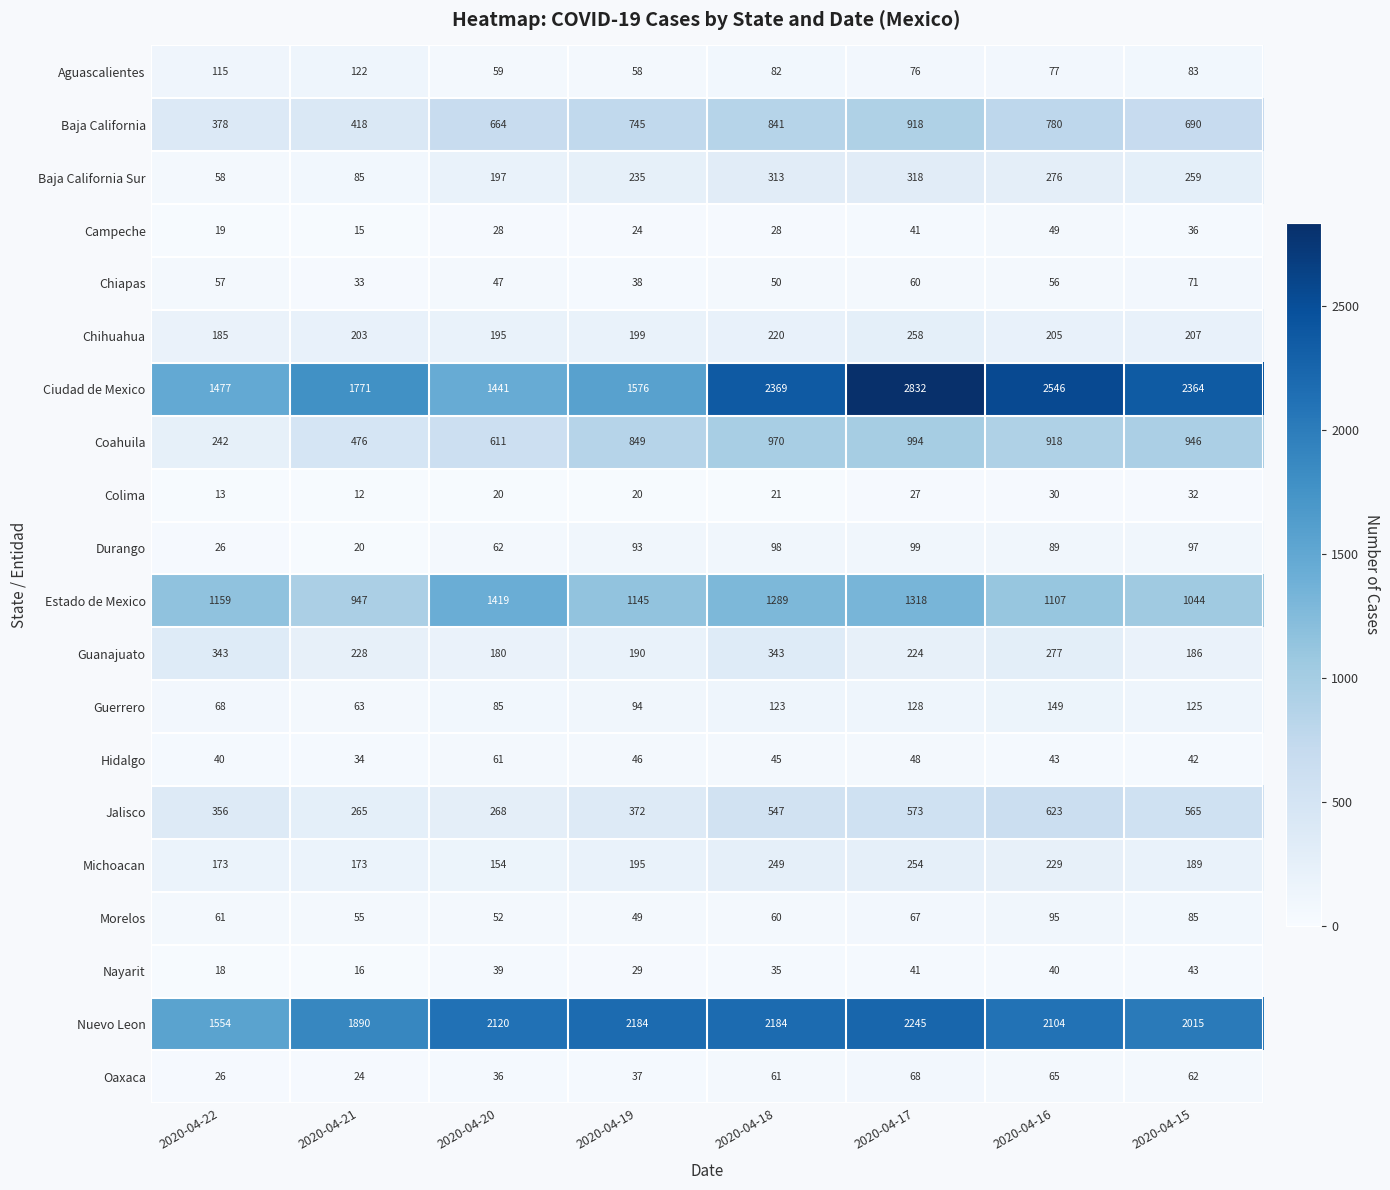

List the labels in order of Hidalgo value, largest first.

2020-04-20, 2020-04-17, 2020-04-19, 2020-04-18, 2020-04-16, 2020-04-15, 2020-04-22, 2020-04-21